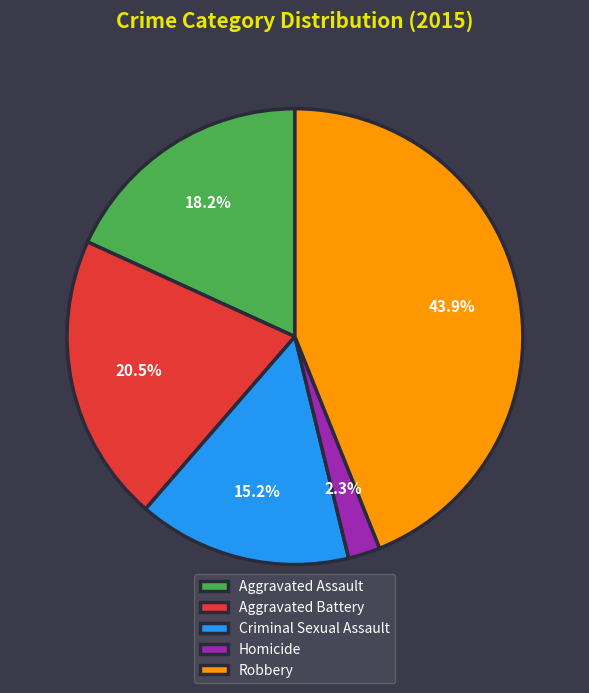

How many segments does this pie chart have?

5